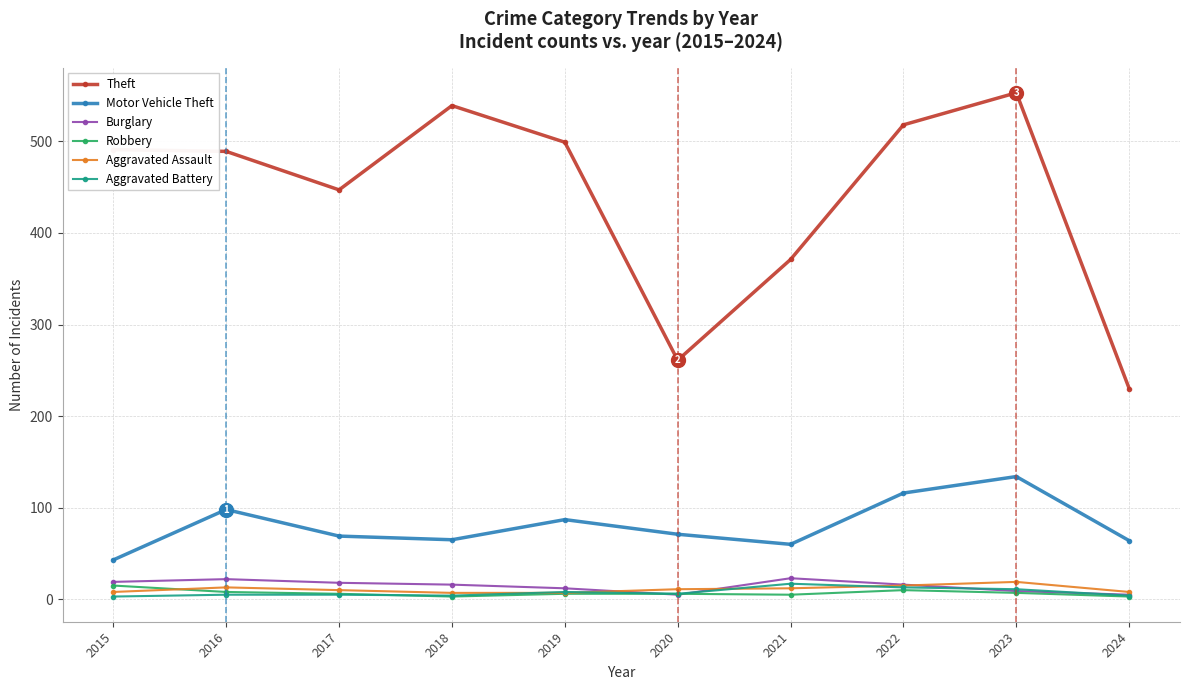

The value of Robbery at 2015 is 15. True or false?

True